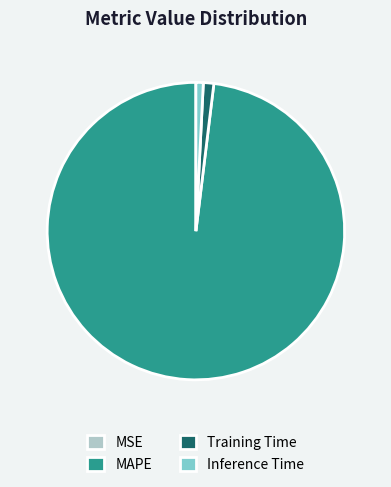

The Inference Time slice represents 10% of the pie. True or false?

False